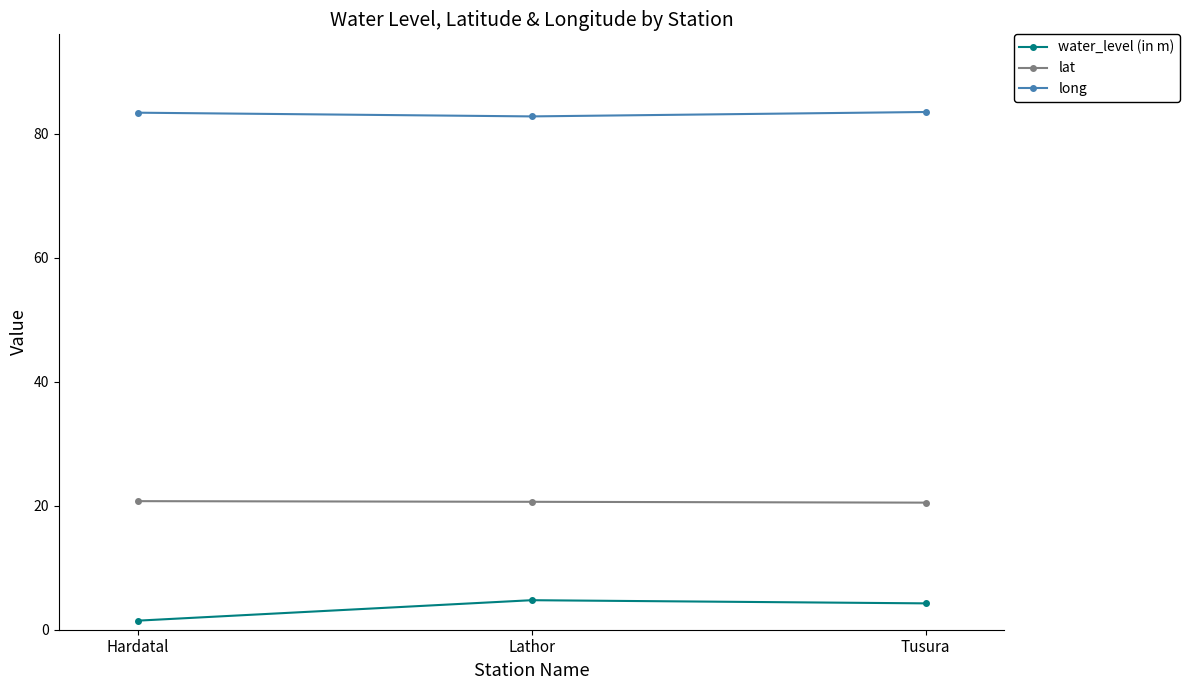

The long series shows 83.4 at Hardatal. True or false?

True